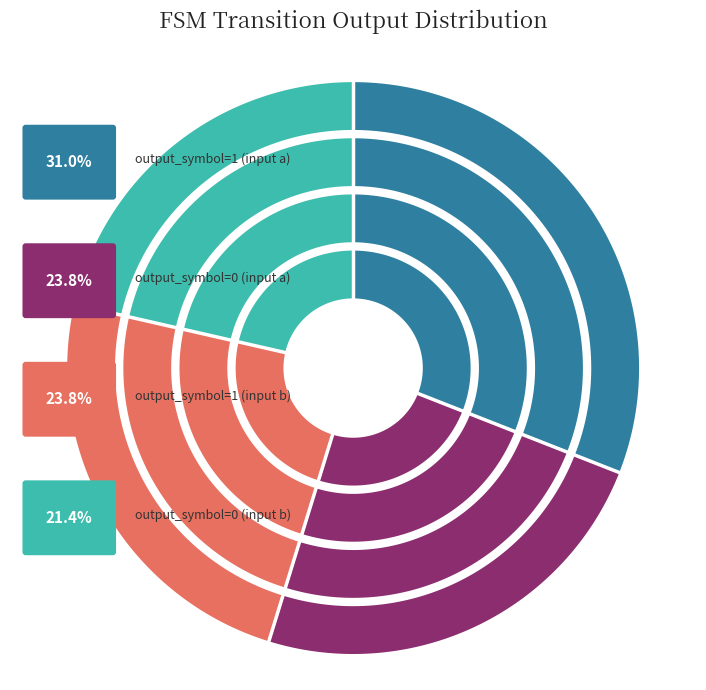

Is it true that output_symbol=1 (input b) is 24% of the pie?

True